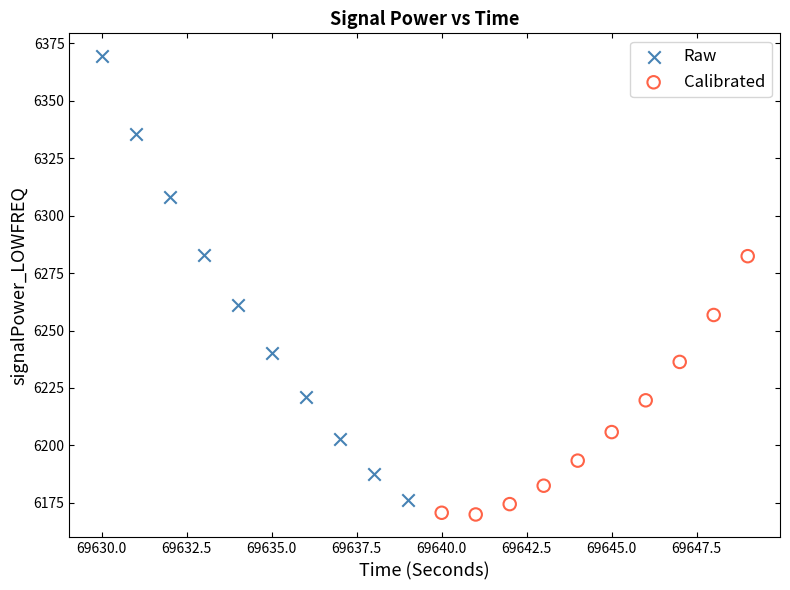

Which series has the largest Y range (max minus min)?

Raw